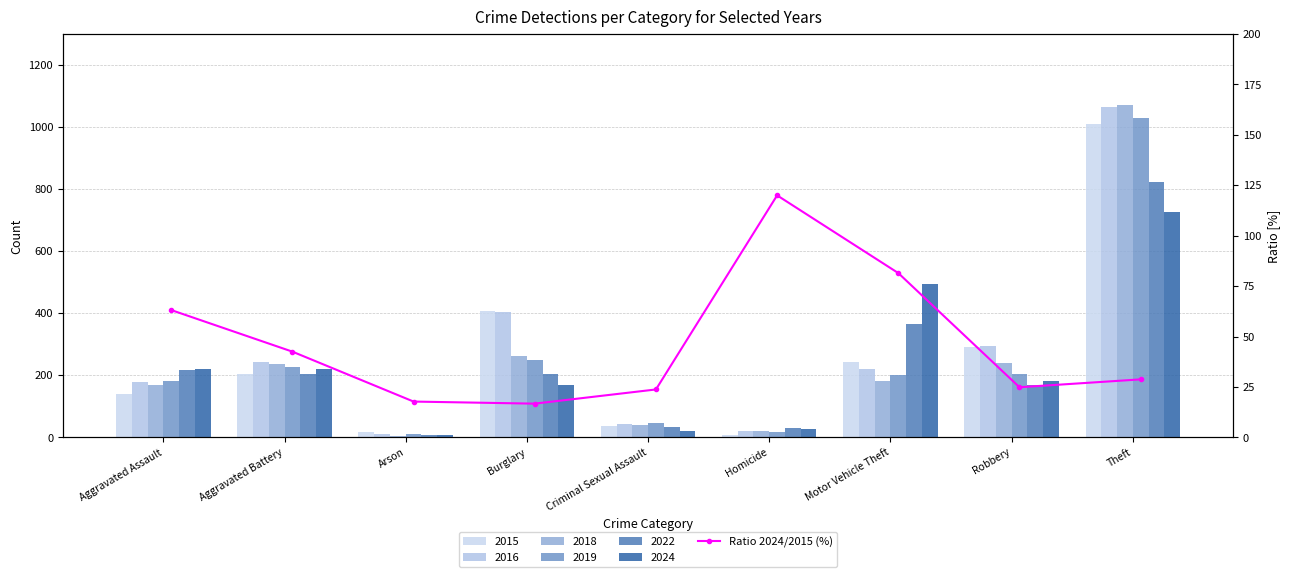

What is the difference between the maximum and second lowest values?

102.2